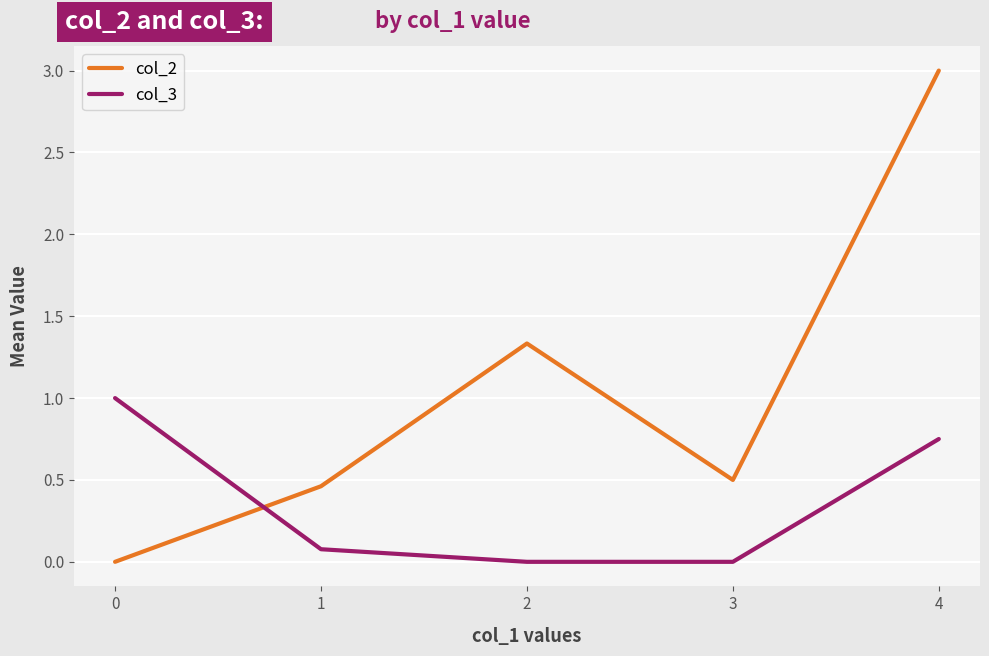

Which series has the largest range (max minus min)?

col_2